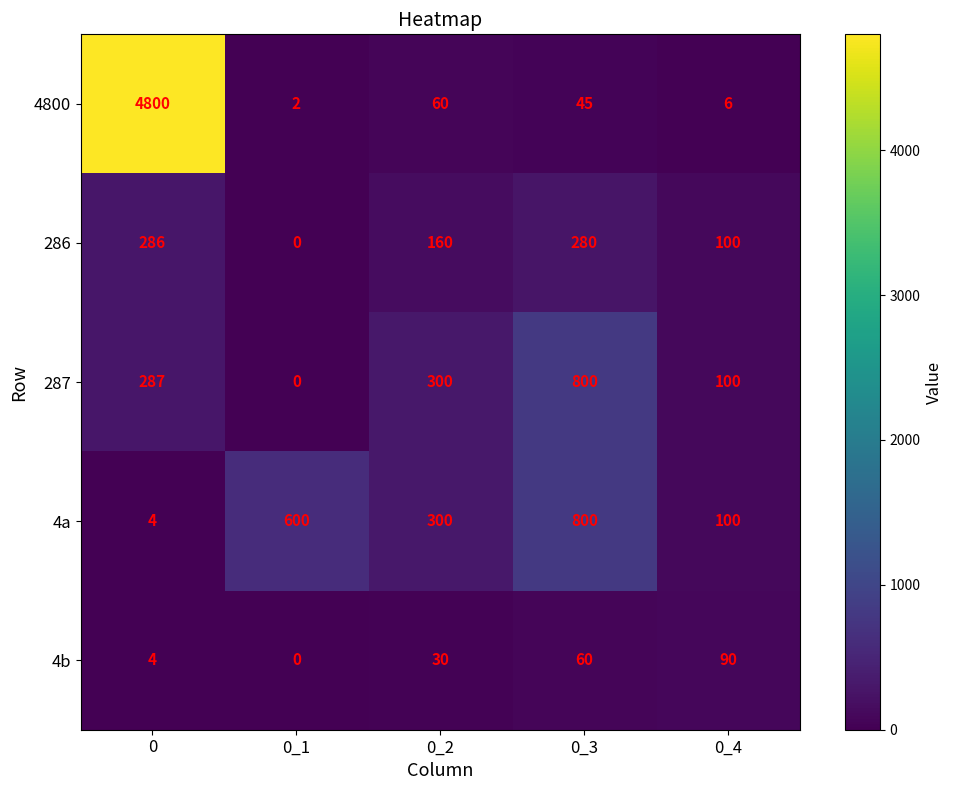

Reading left to right, what are all the values shown in this chart?

4800: 0=4800	0_1=2	0_2=60	0_3=45	0_4=6
286: 0=286	0_1=0	0_2=160	0_3=280	0_4=100
287: 0=287	0_1=0	0_2=300	0_3=800	0_4=100
4a: 0=4	0_1=600	0_2=300	0_3=800	0_4=100
4b: 0=4	0_1=0	0_2=30	0_3=60	0_4=90